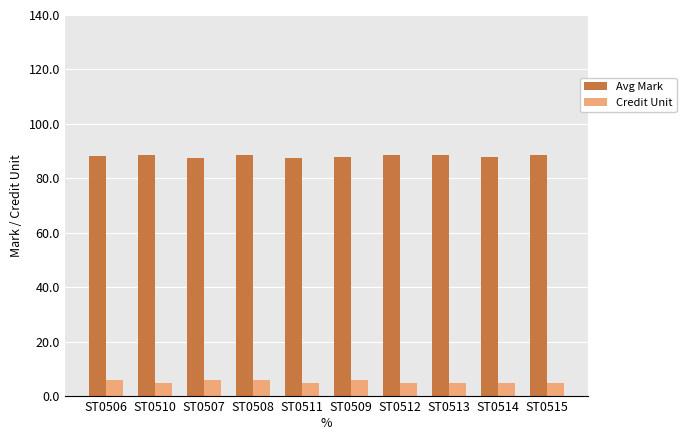

What is the total value across all series at ST0510?

93.5